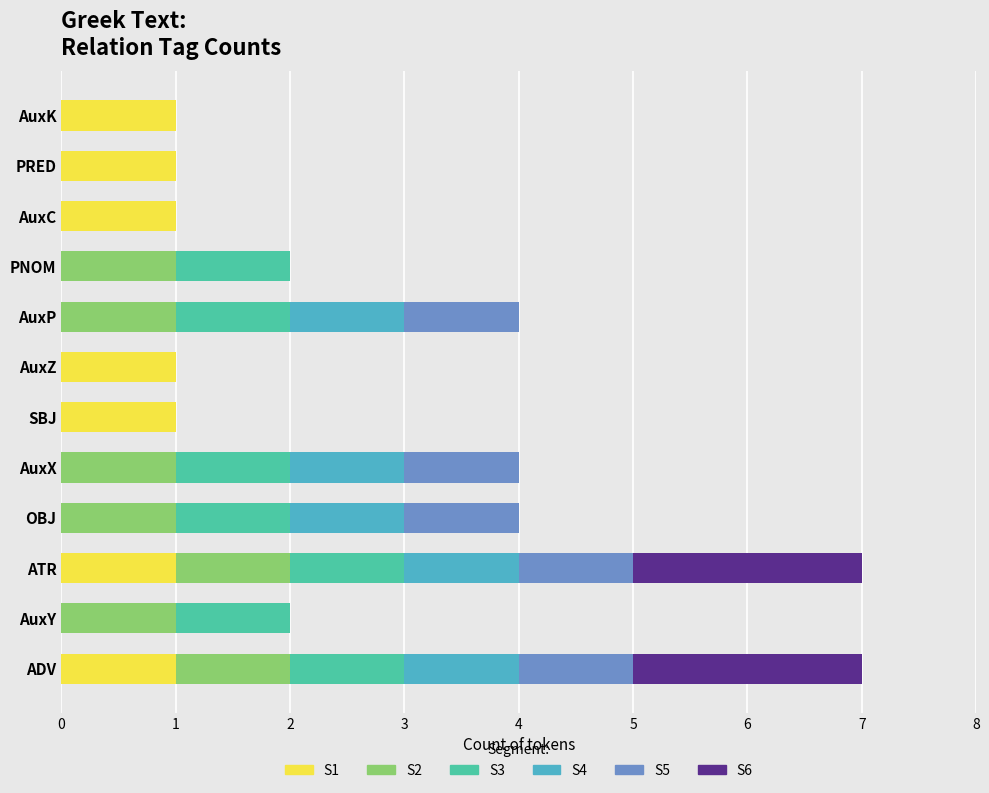

Is it true that S1 equals 2 at AuxZ?

False